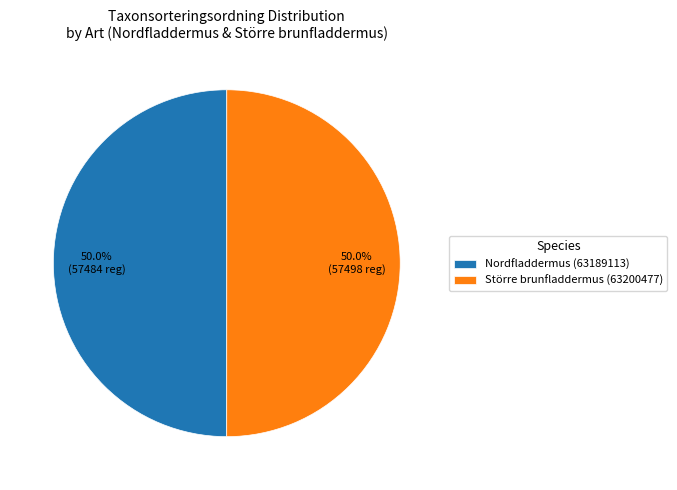

Do Nordfladdermus (63189113) and Större brunfladdermus (63200477) together represent more than half of the pie?

Yes